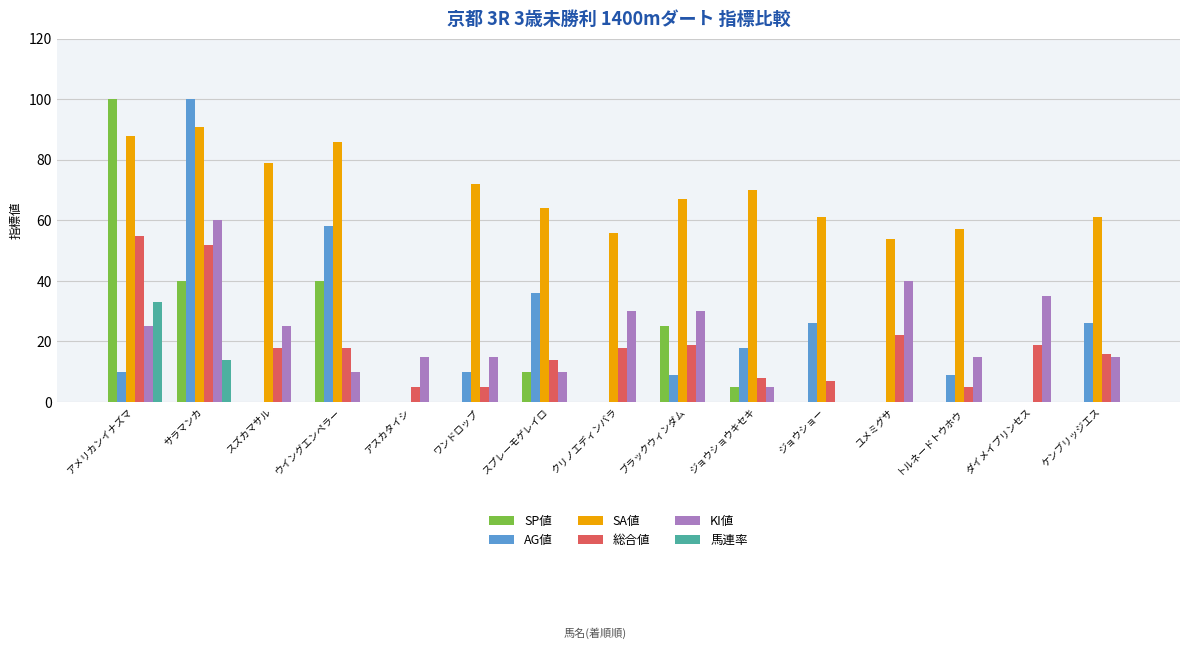

How many groups of bars are there?

15